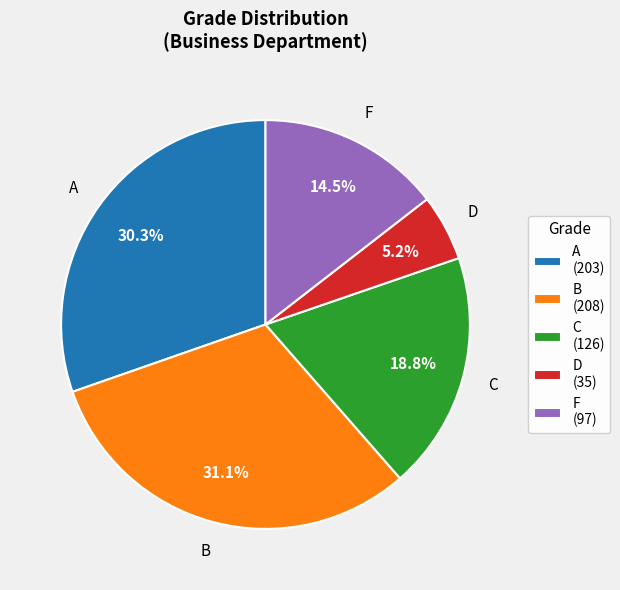

Does any single category account for the majority?

No